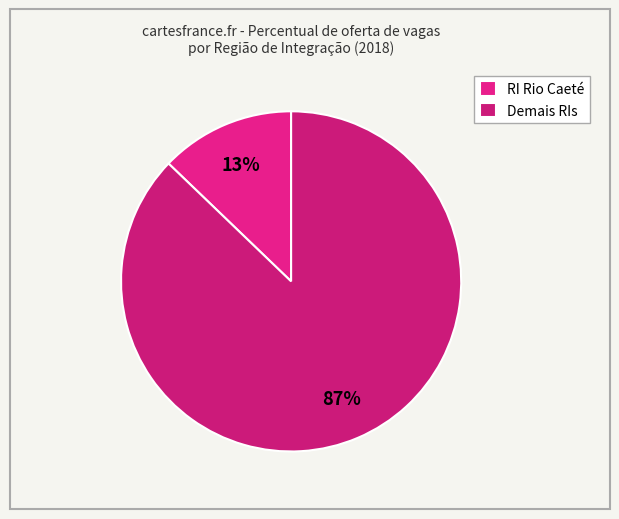

How many slices are in this pie chart?

2